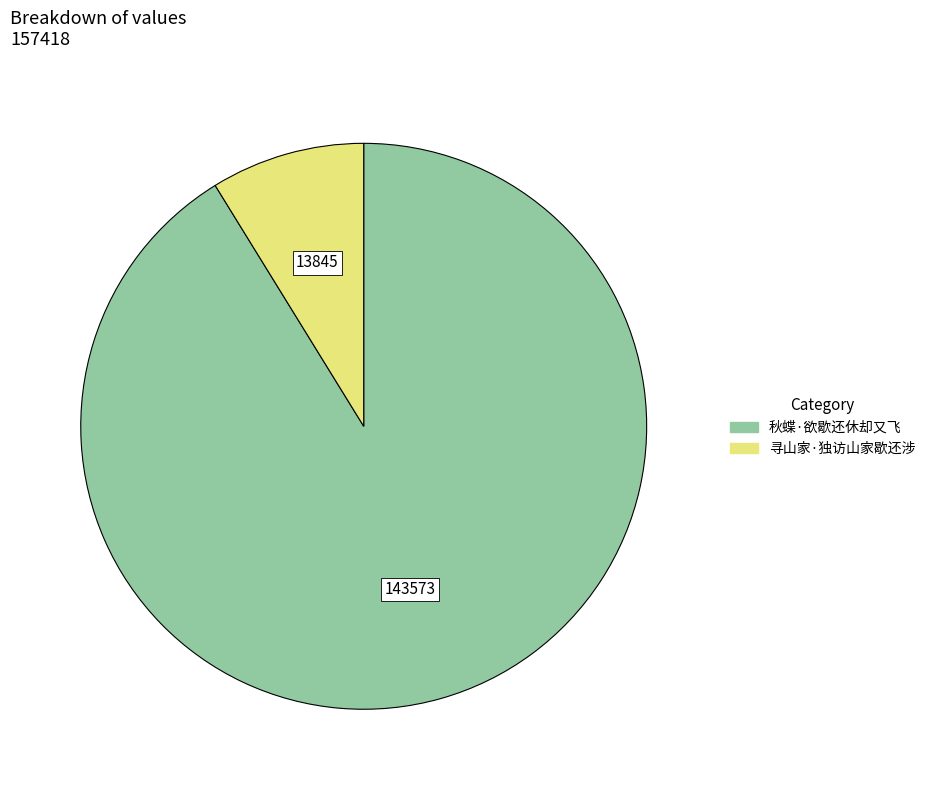

Is there any slice that represents more than half of the pie?

Yes